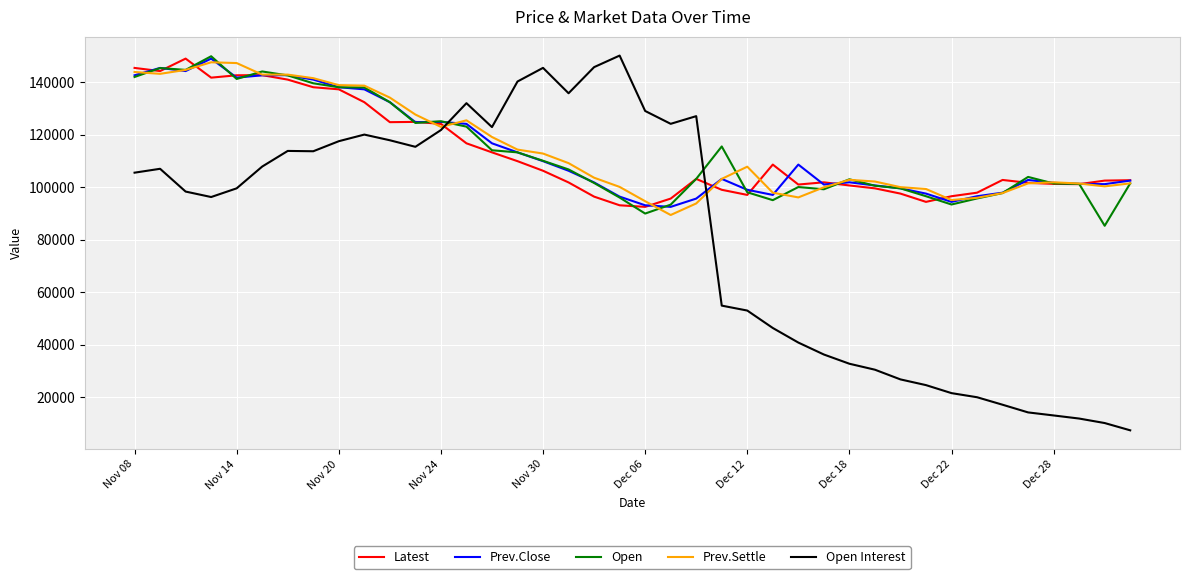

What is the maximum value shown in the chart?

150052